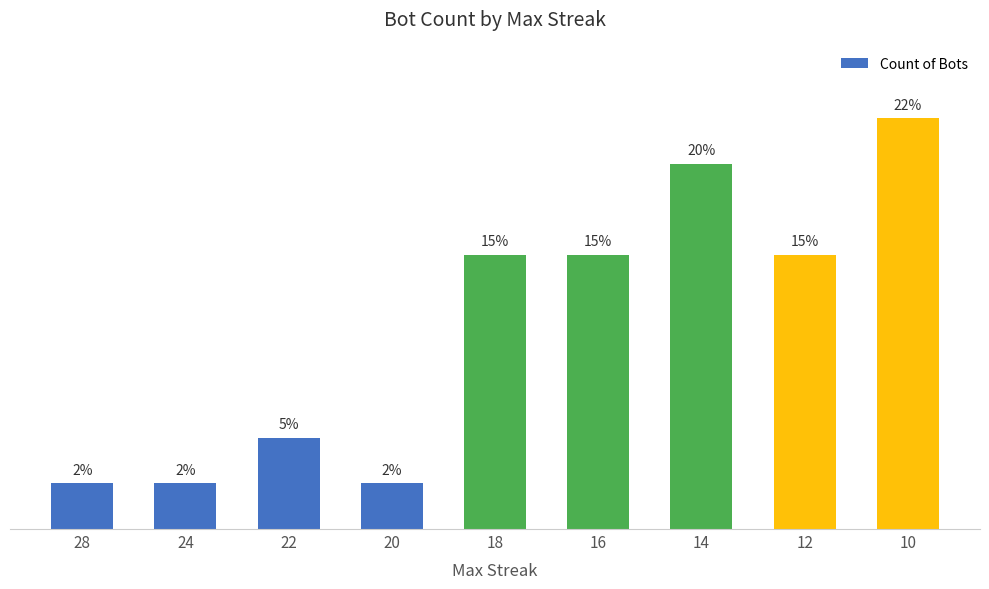

Which label corresponds to the largest value in the chart?

10